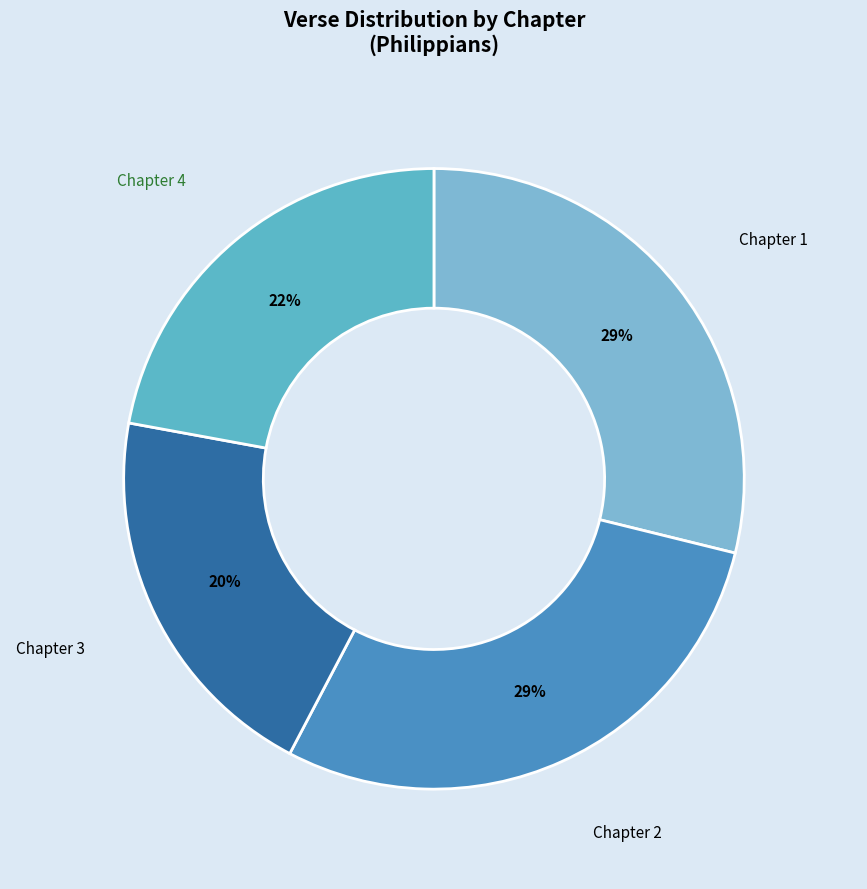

Count the number of slices in the pie.

4